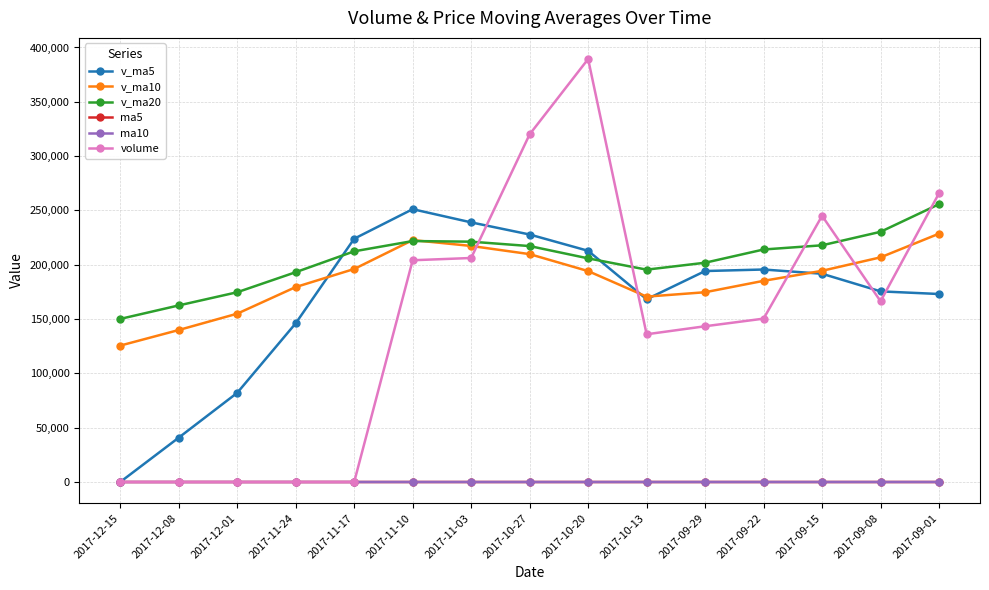

At which category is the sum across all series the highest?

2017-10-20